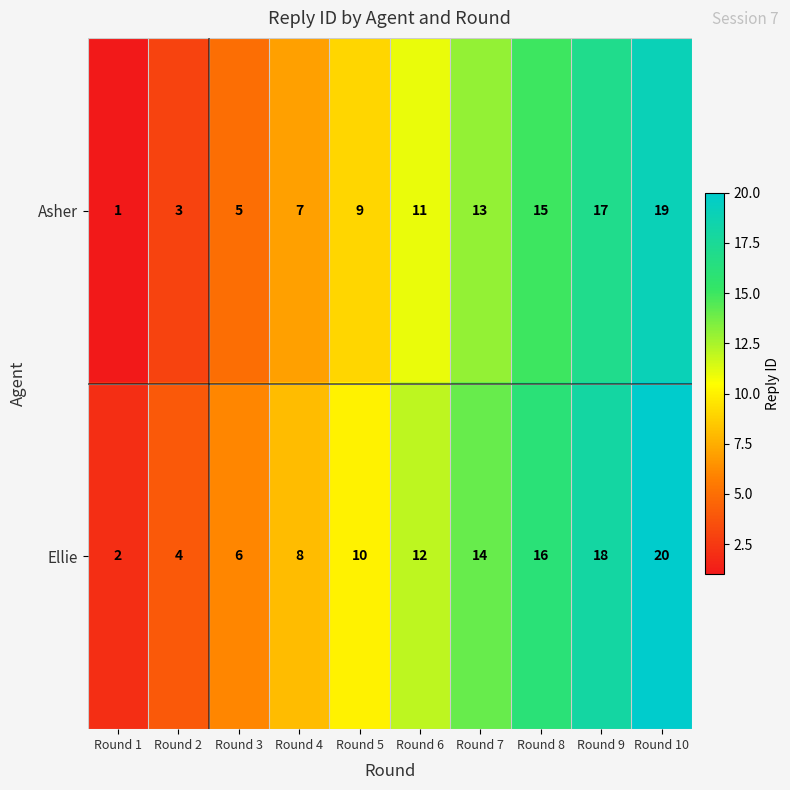

The value of Ellie at Round 8 is 26. True or false?

False